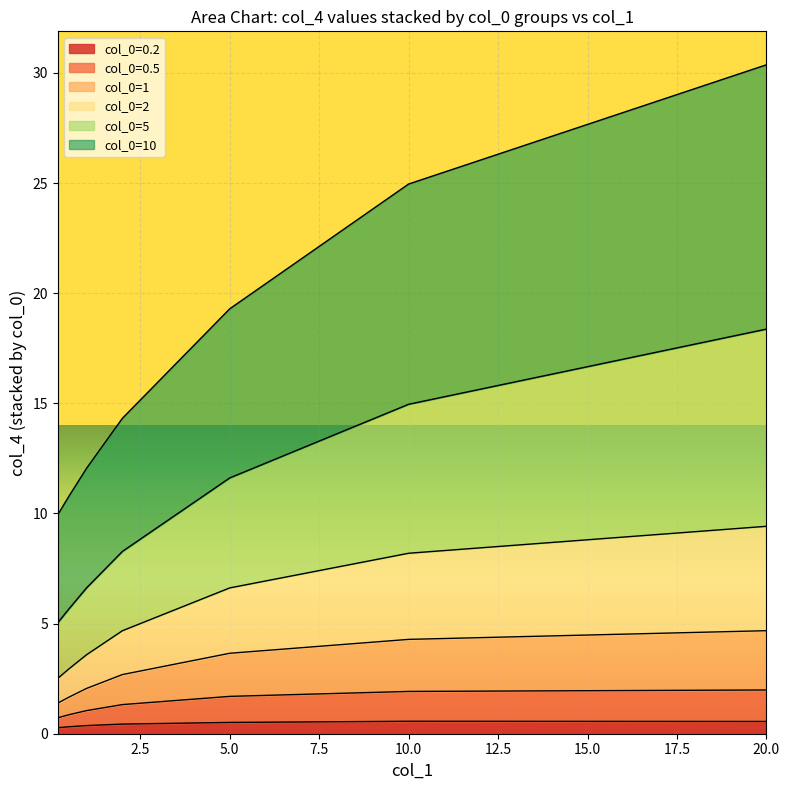

At which category is the sum across all series the highest?

20.0